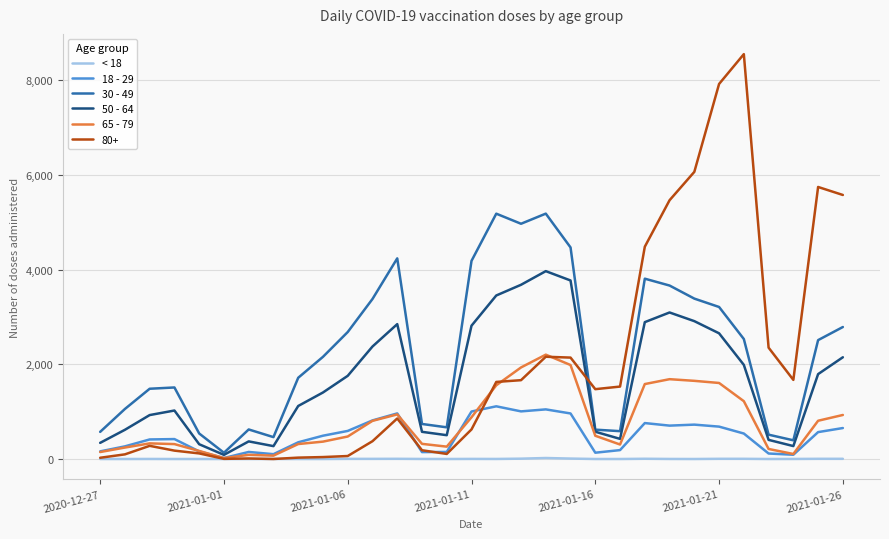

Rank the series by their maximum value, from highest to lowest.

80+, 30 - 49, 50 - 64, 65 - 79, 18 - 29, < 18